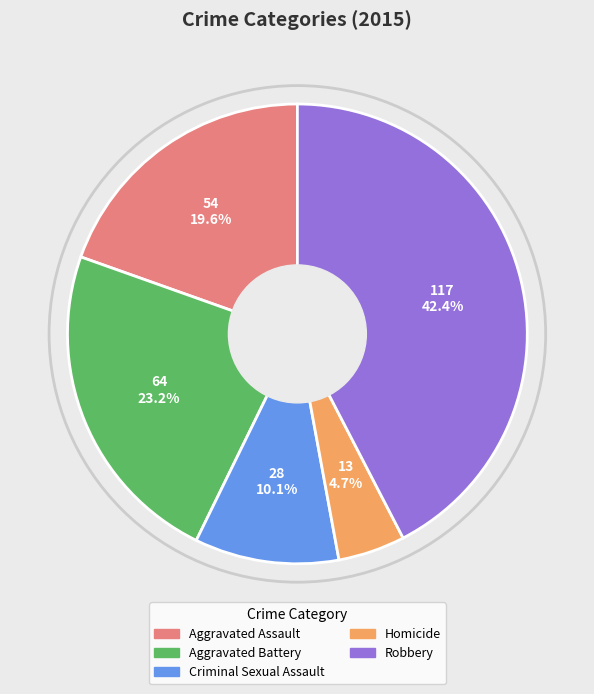

The Aggravated Battery slice represents 23% of the pie. True or false?

True